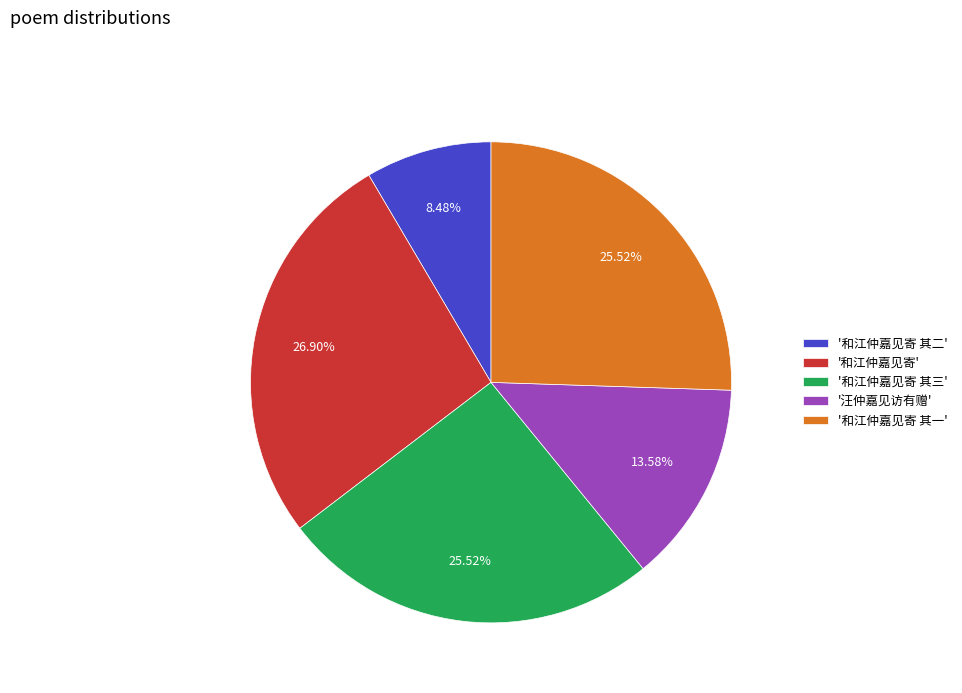

Approximately how many times larger is the value at '和江仲嘉见寄 其一' compared to '和江仲嘉见寄 其二'?

3.0